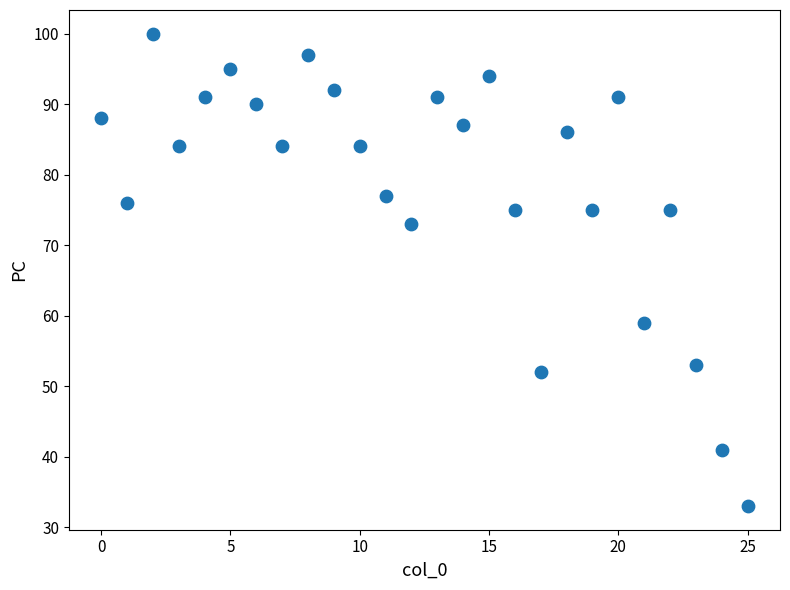

What is the range of Y values (max minus min)?

67